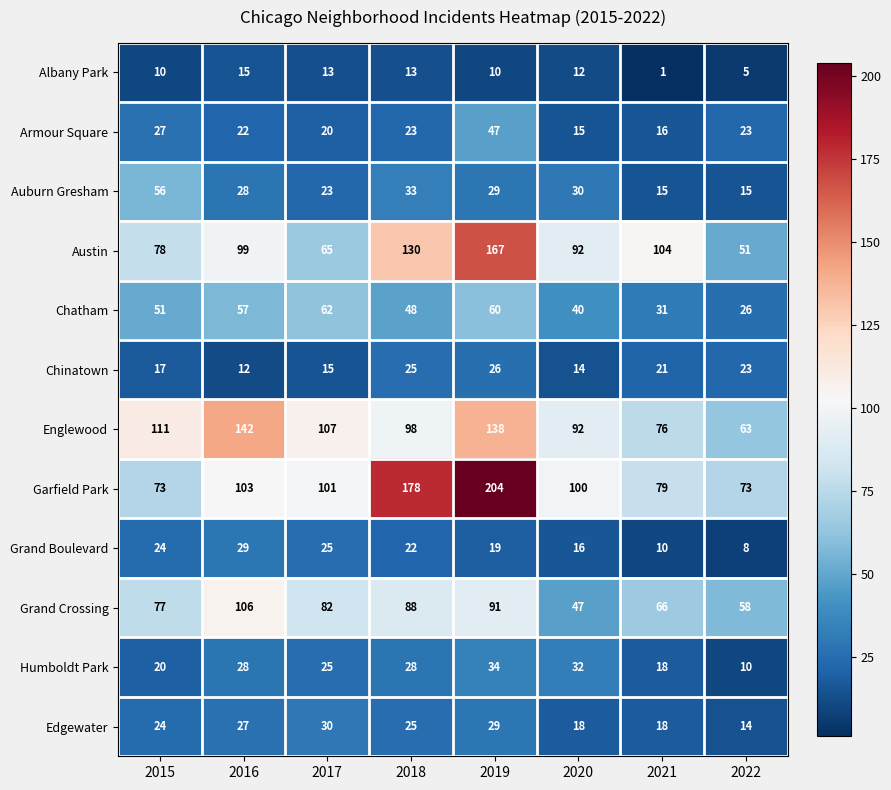

What is the total value across all series at 2016?

668